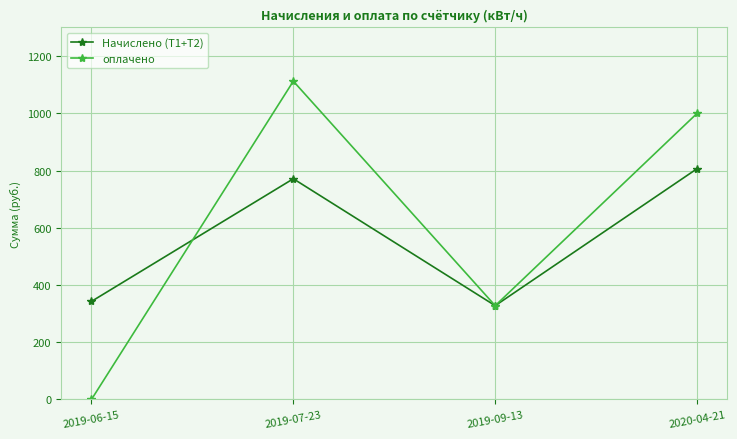

At which label is оплачено closest to 556?

2019-09-13